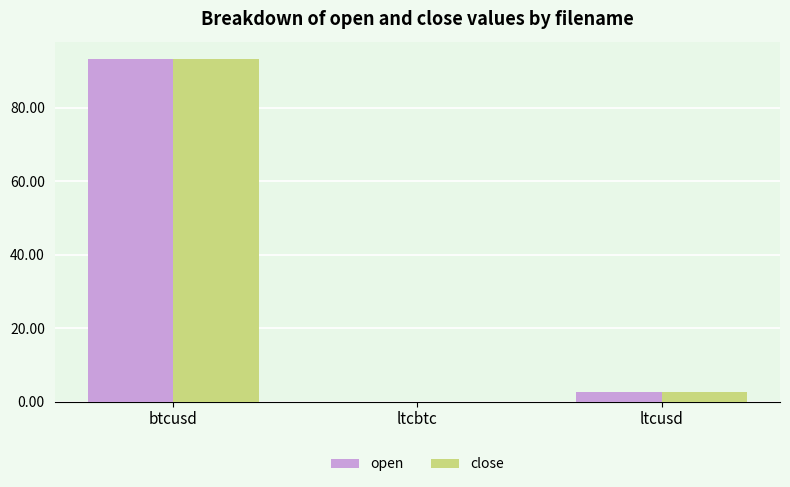

What is the sum of all open values?

96.1